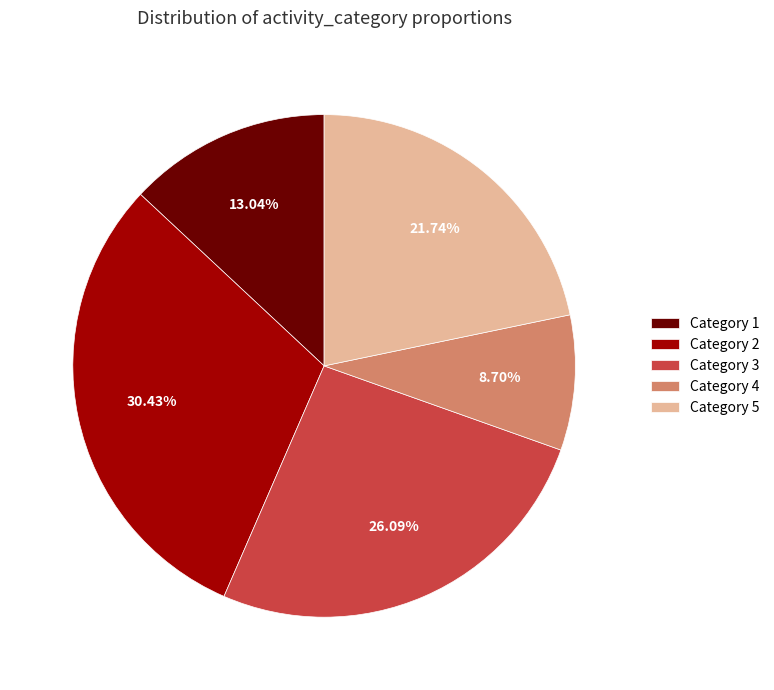

Combined, do Category 4 and Category 3 account for over 50%?

No